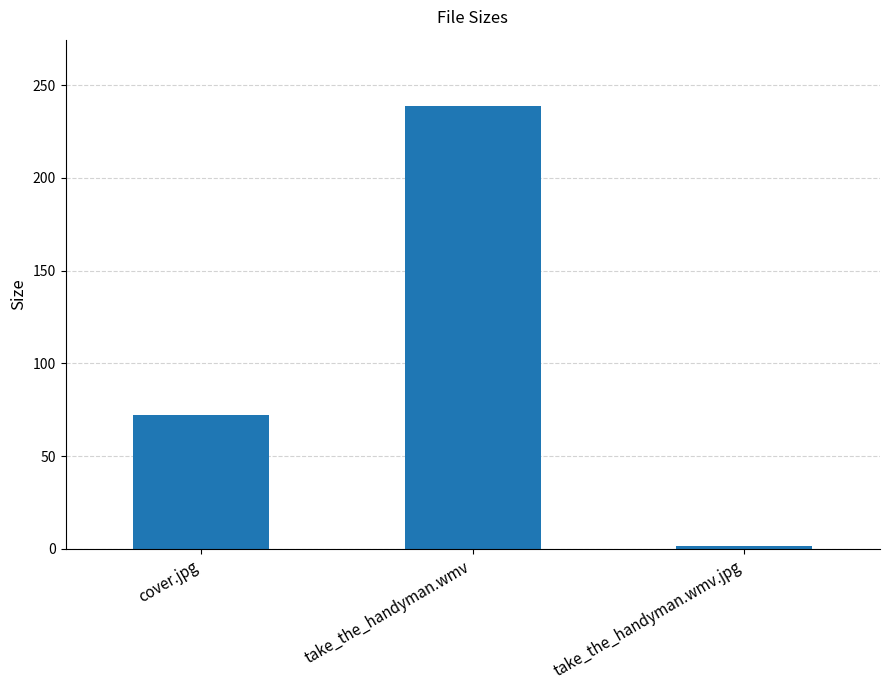

Count the number of values greater than 72.

2